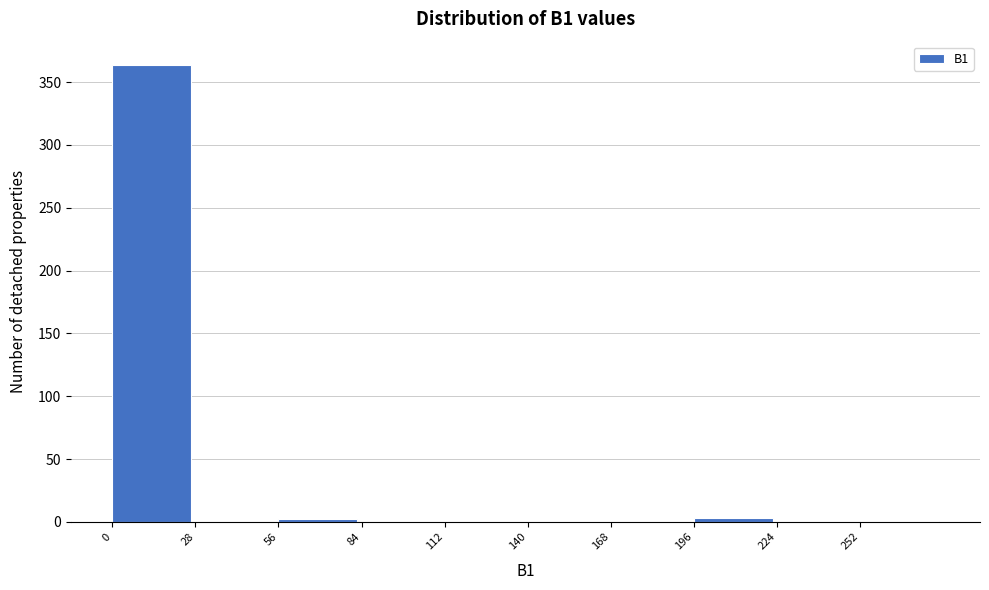

Over which range of the x-axis is the bar tallest?

0 to 28